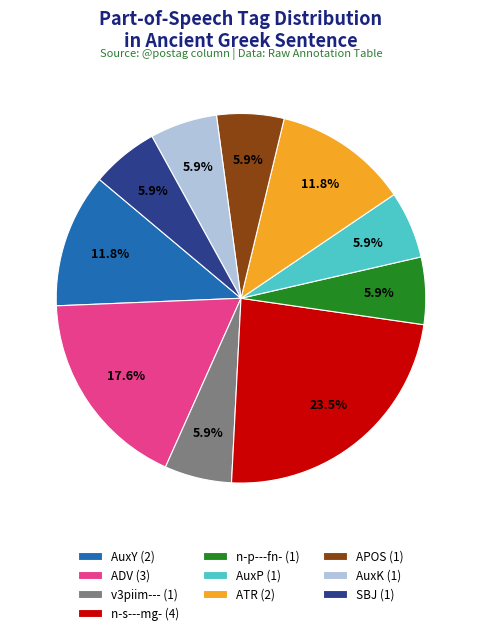

Does AuxY account for over 50% of the chart?

No